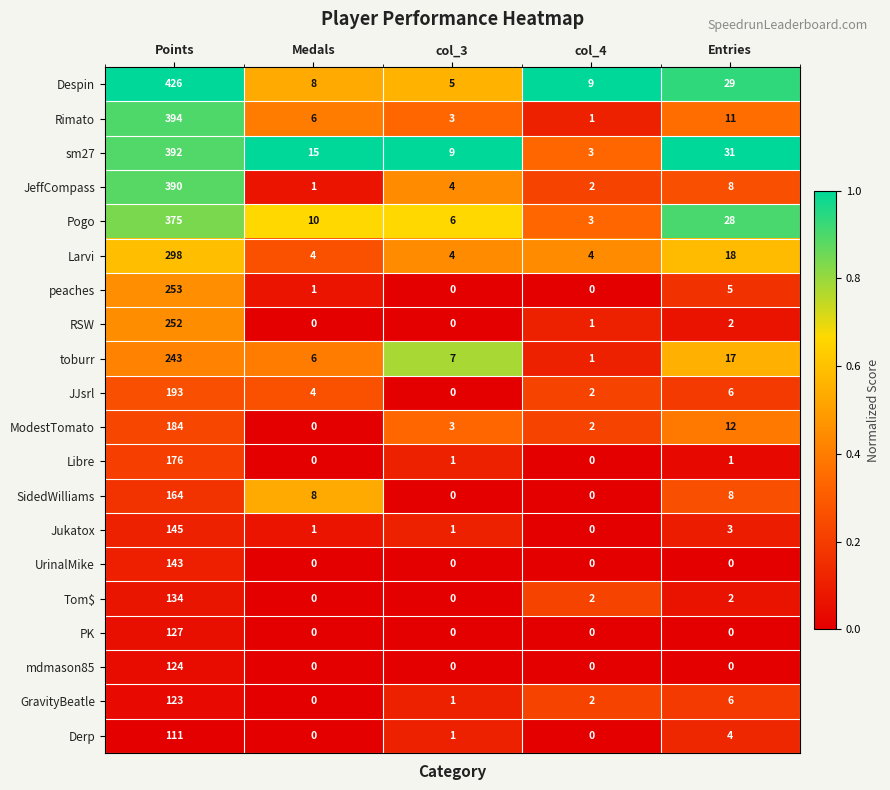

Where is toburr nearest to the value 122?

Entries